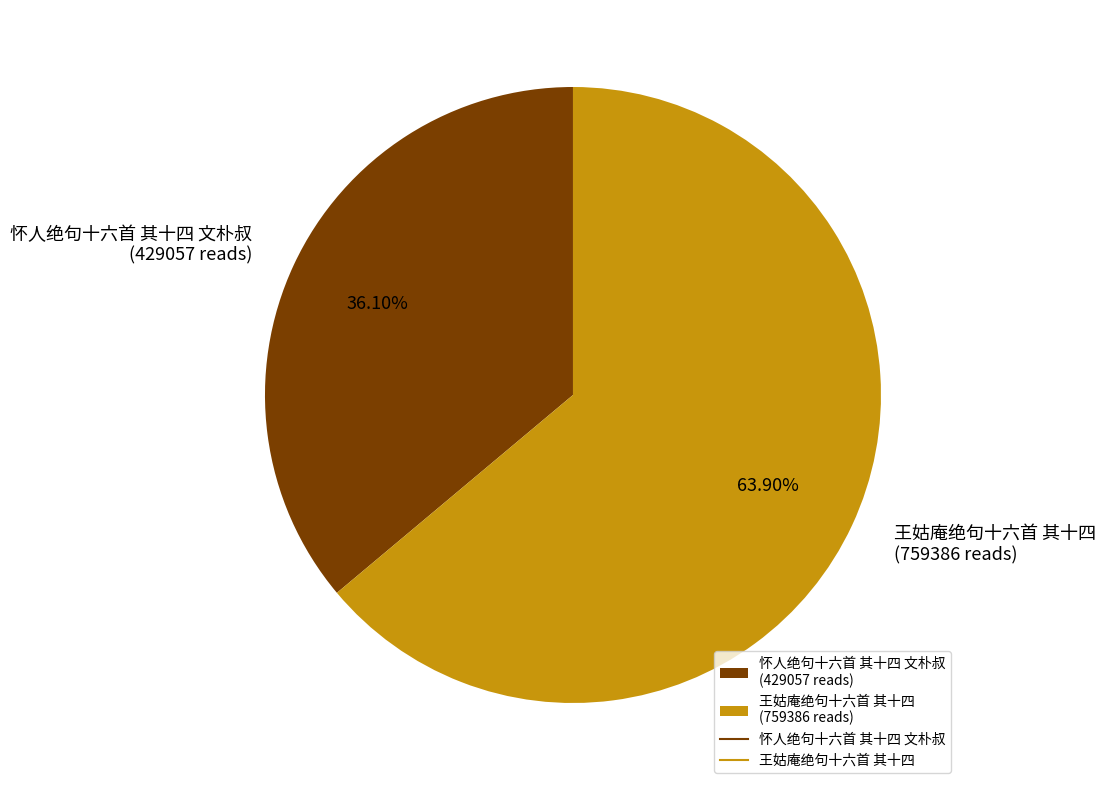

What percentage is the 王姑庵绝句十六首 其十四 slice, to the nearest percent?

64%